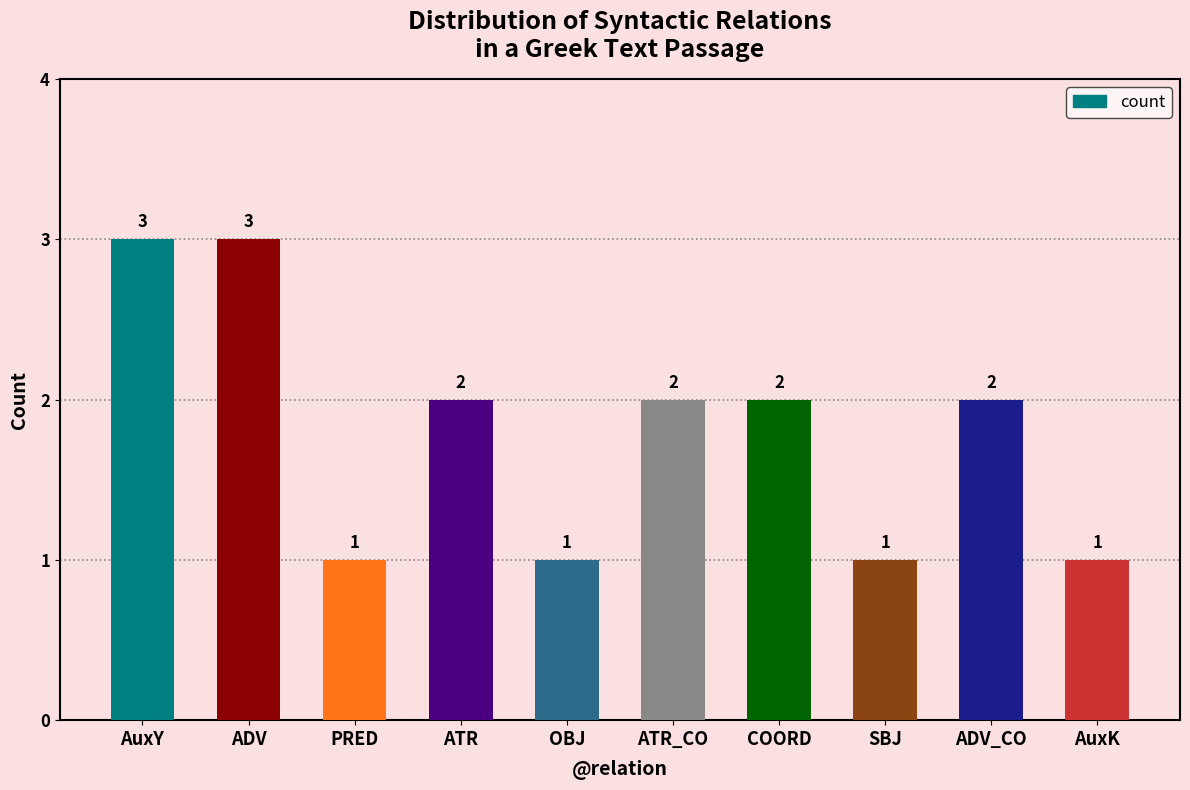

What is the value of the 7th bar from the left?

2